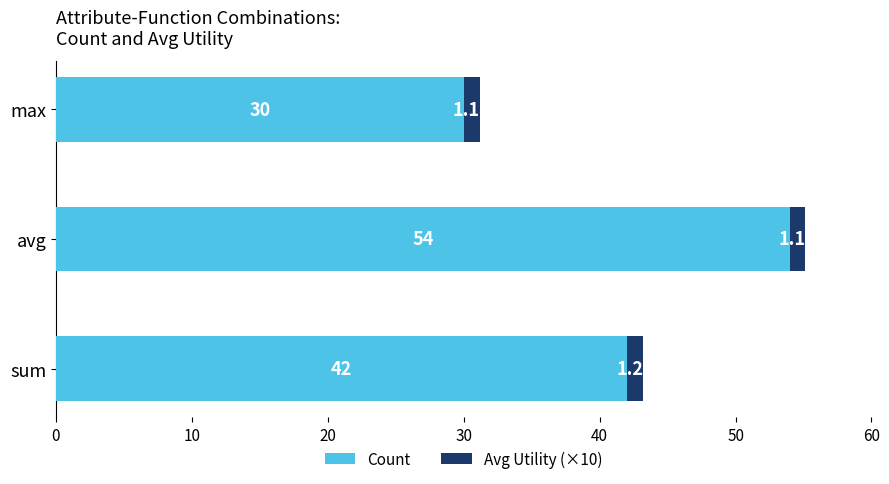

Rank the categories by Count value from highest to lowest.

avg, sum, max